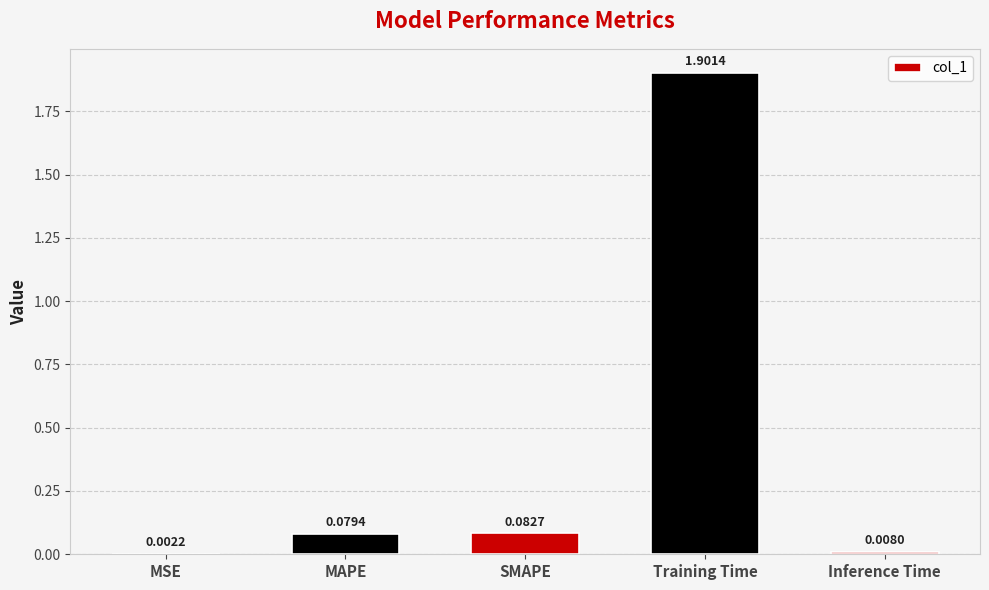

What is the change in value from SMAPE to Inference Time?

-0.1